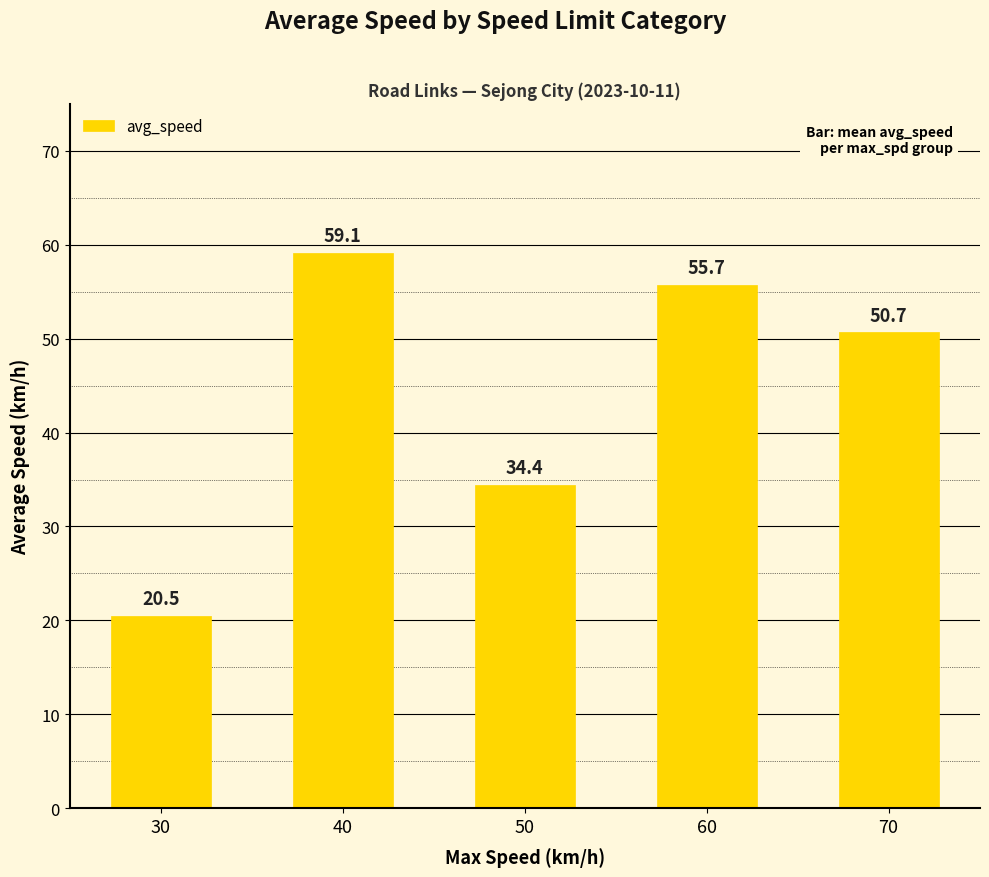

What is the change in value from 30 to 60?

+35.2